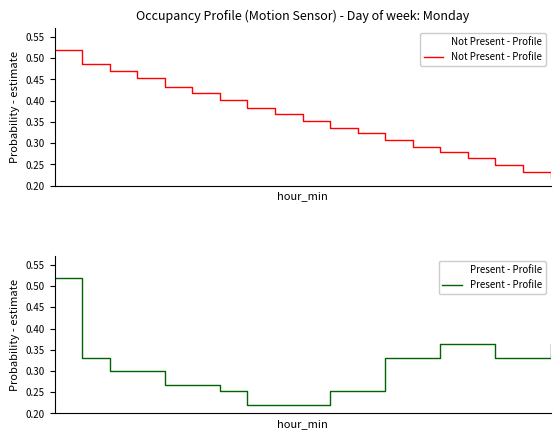

Reading left to right, extract all data points from this chart.

Not Present - Profile: 0.5	0.5	0.5	0.5	0.4	0.4	0.4	0.4	0.4	0.4	0.3	0.3	0.3	0.3	0.3	0.3	0.2	0.2	0.2
Present - Profile: 0.5	0.3	0.3	0.3	0.3	0.3	0.3	0.2	0.2	0.2	0.3	0.3	0.3	0.3	0.4	0.4	0.3	0.3	0.4